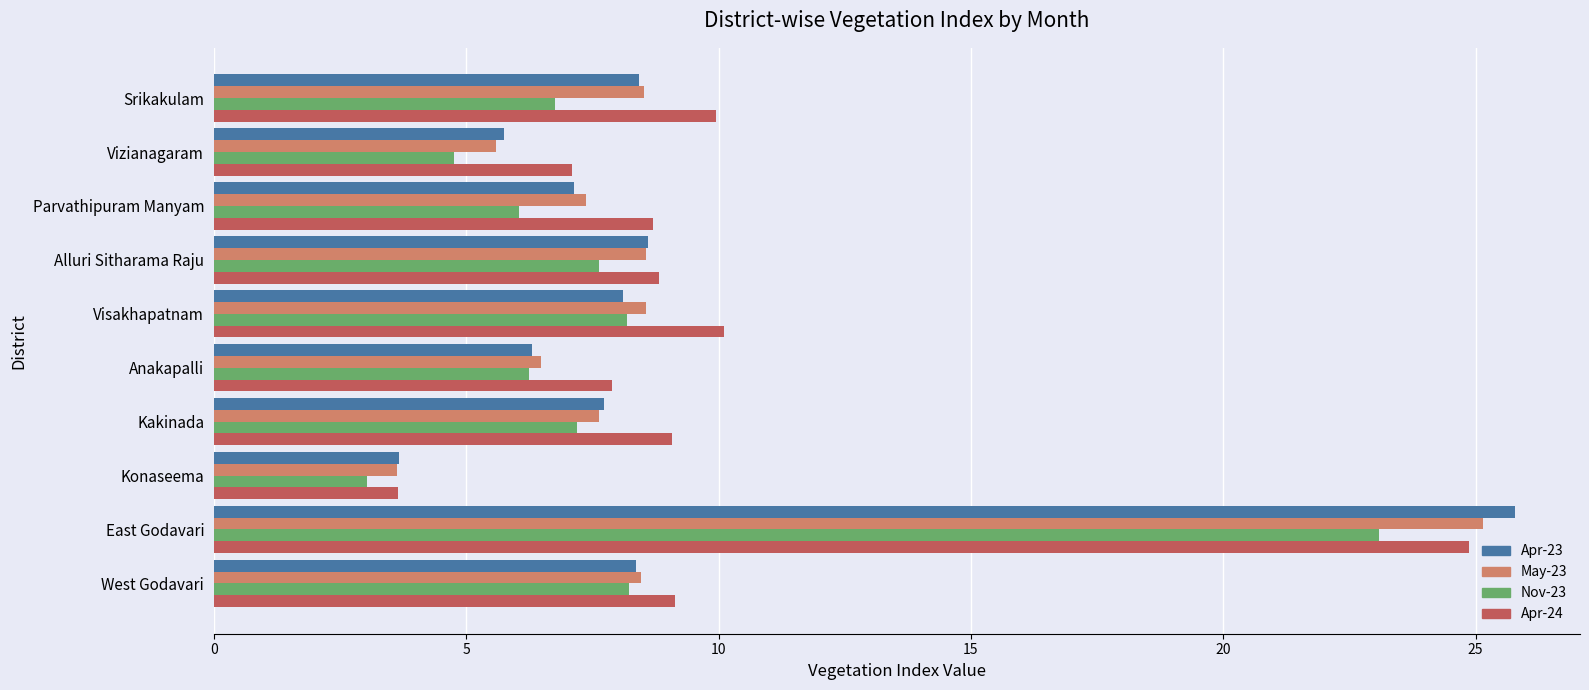

What is the maximum value for Nov-23?

23.1